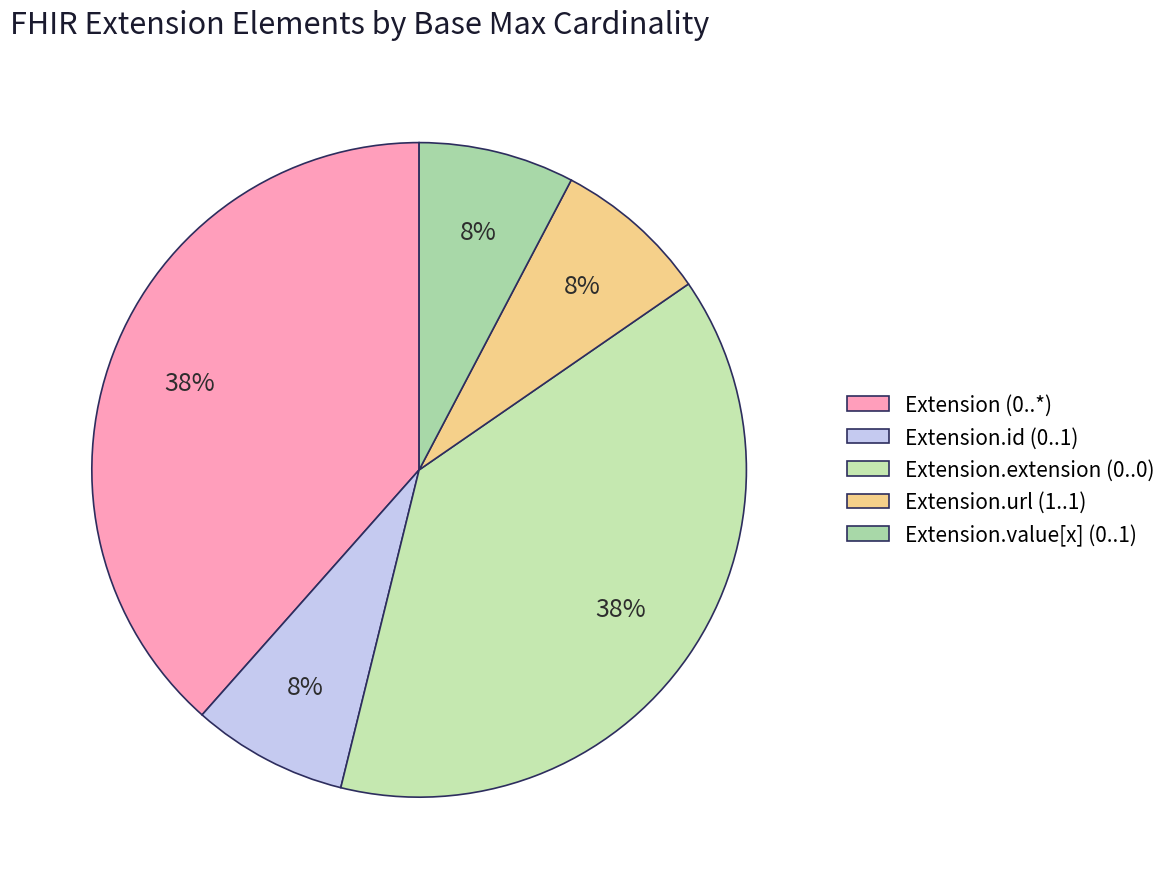

How many segments does this pie chart have?

5